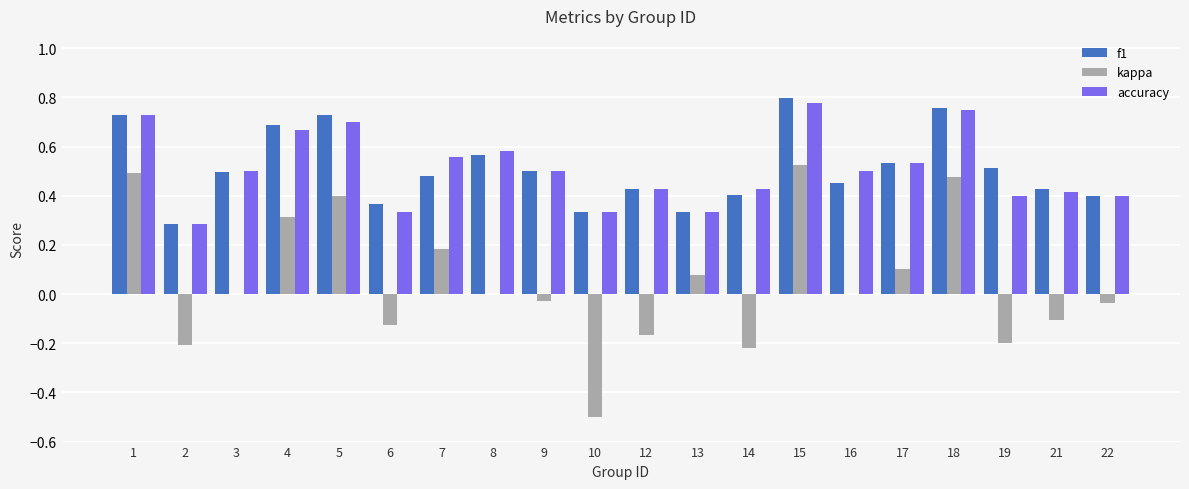

The accuracy series shows 0.4 at 22. True or false?

True